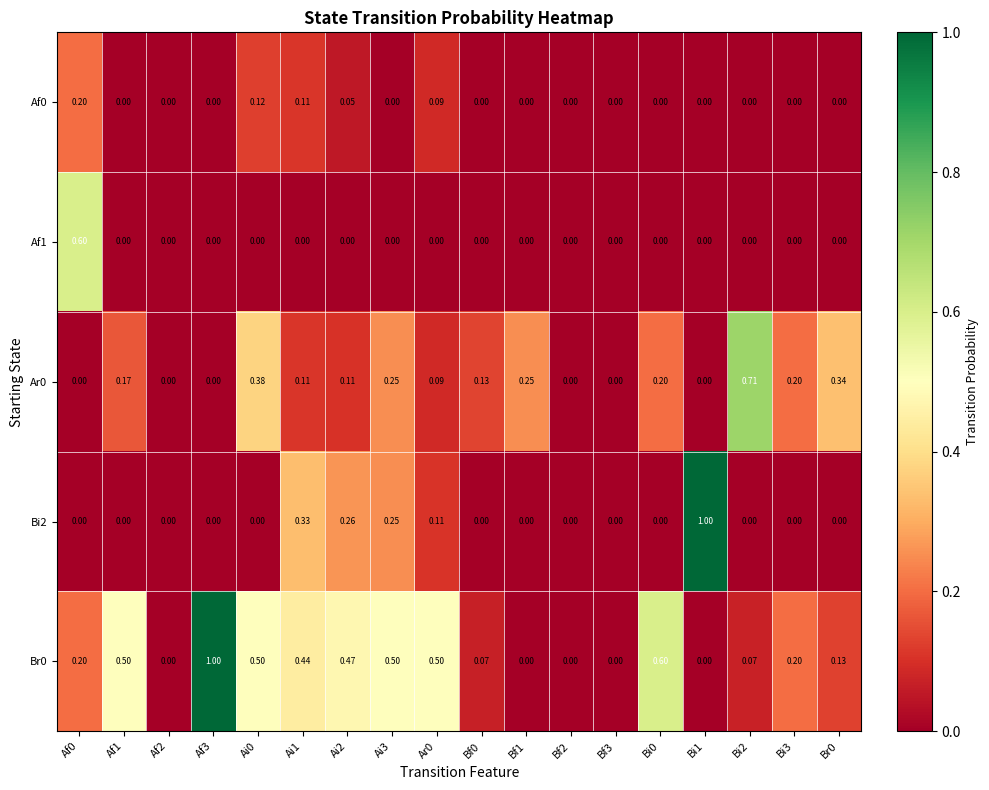

Is the value of Bi2 at Bf2 greater than the value of Ar0 at Bf1?

No